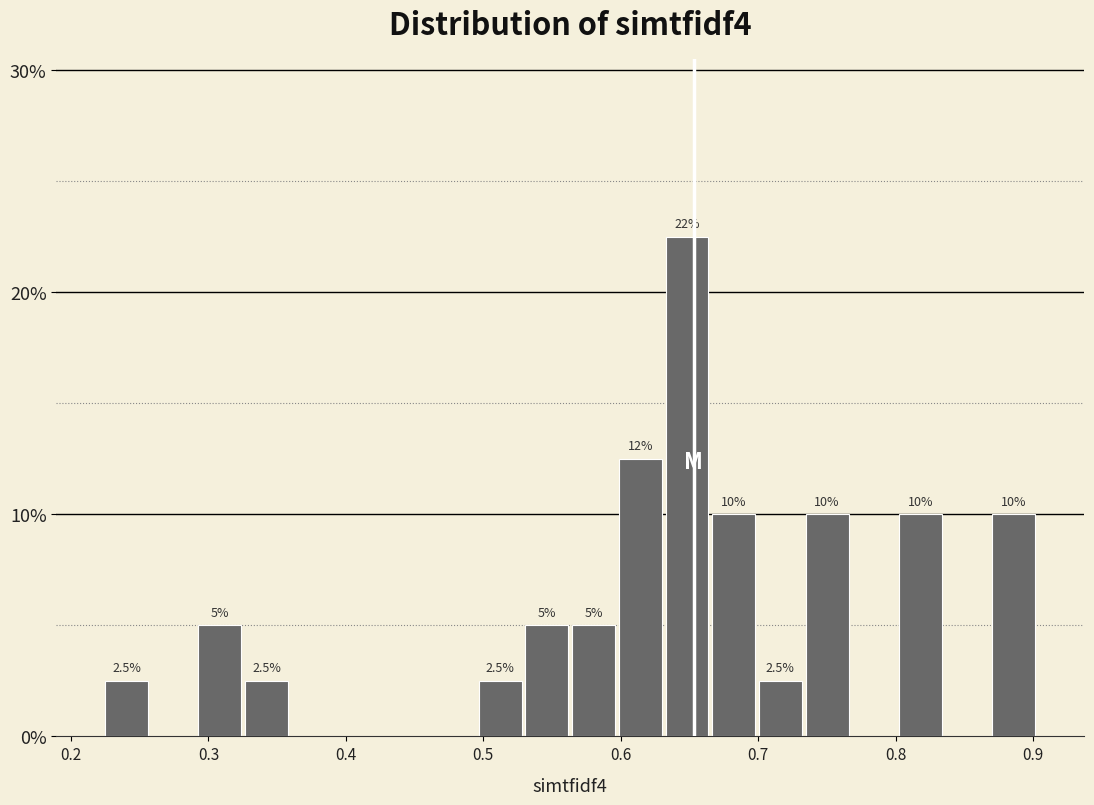

Around what value on the x-axis is the tallest bar? Give the approximate position of its centre, as read against the axis.

0.65